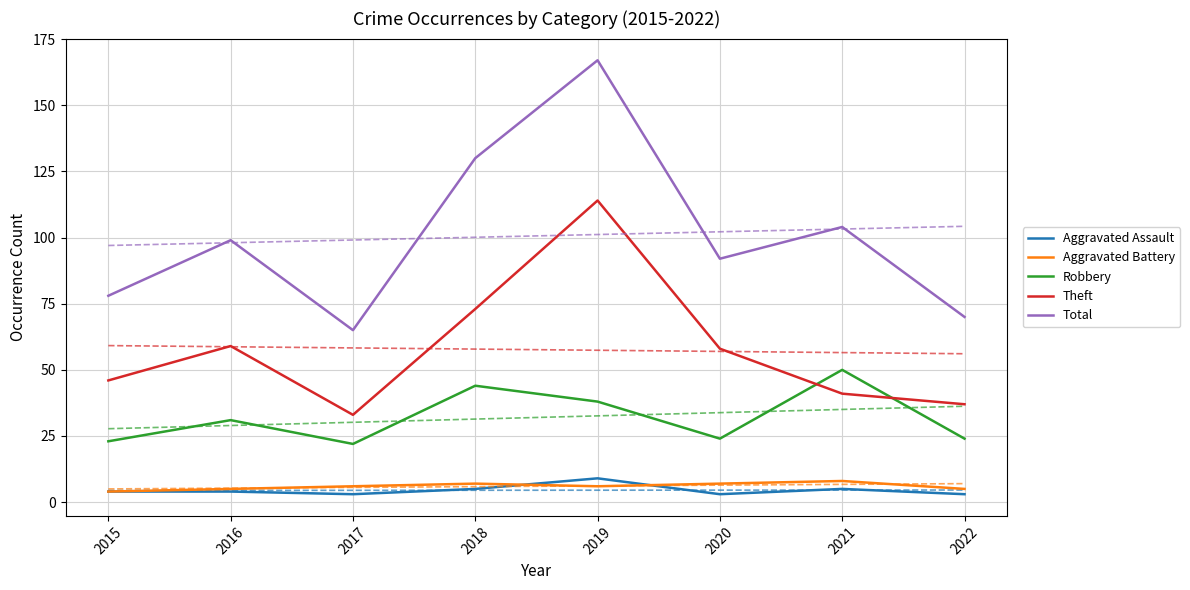

How many categories are shown in the chart?

8